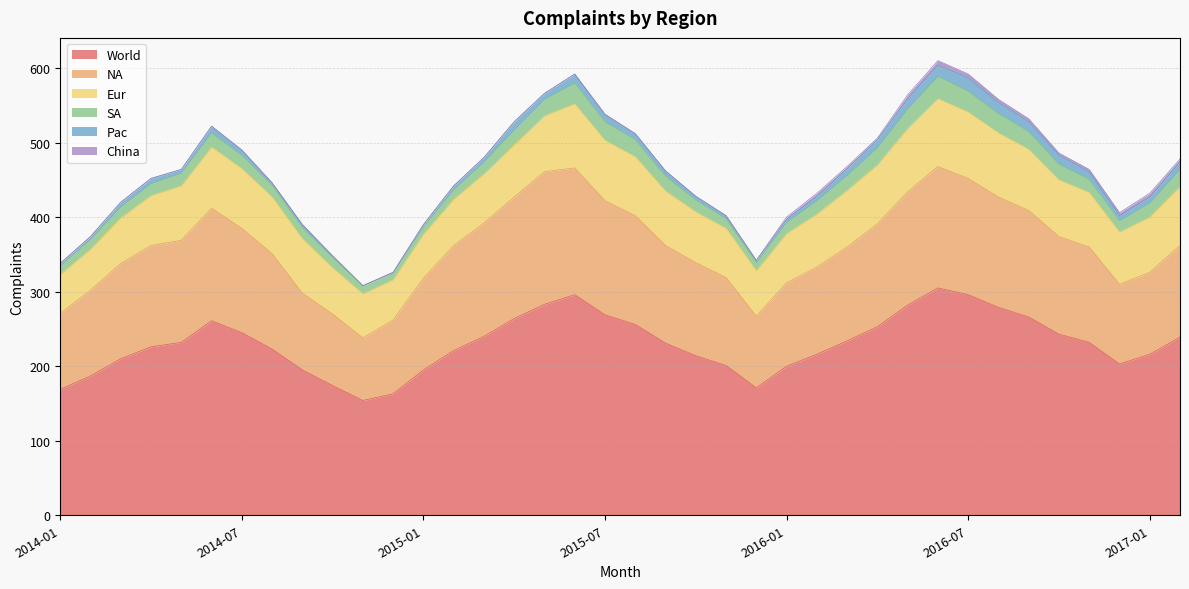

What is the difference between the second highest and second lowest values in the SA series?

18